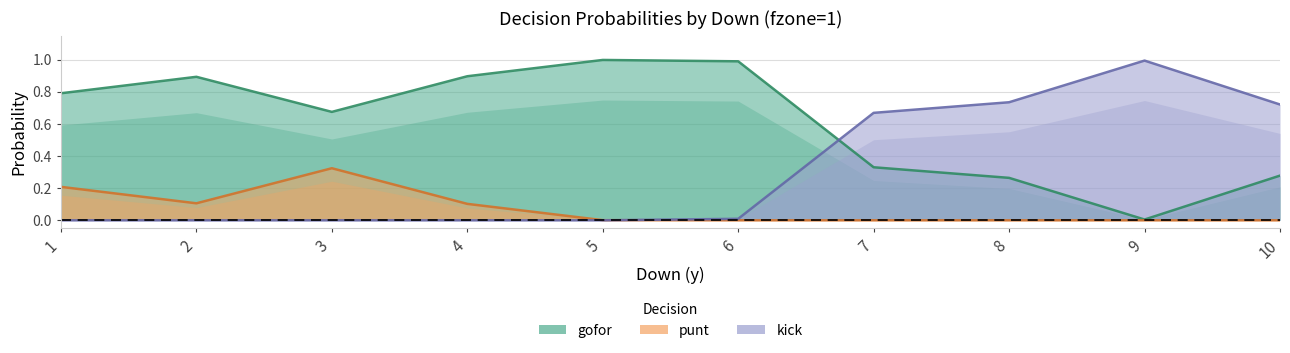

Which series ends up on top after the final intersection of gofor and kick?

kick